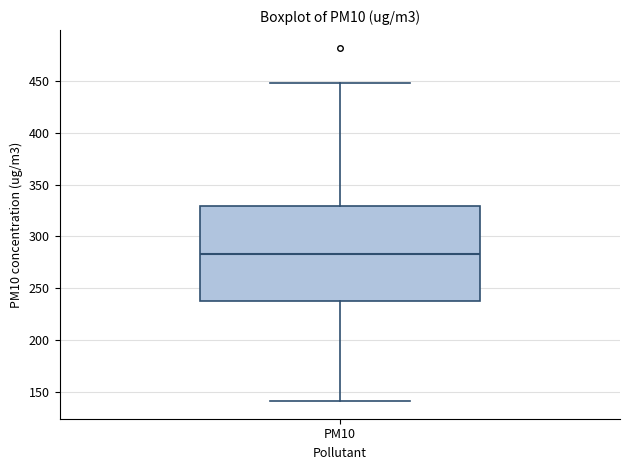

Where is the upper edge of the box for PM10 on the y-axis? The values are not printed on the chart, so give them approximately, as read against the axis.

330